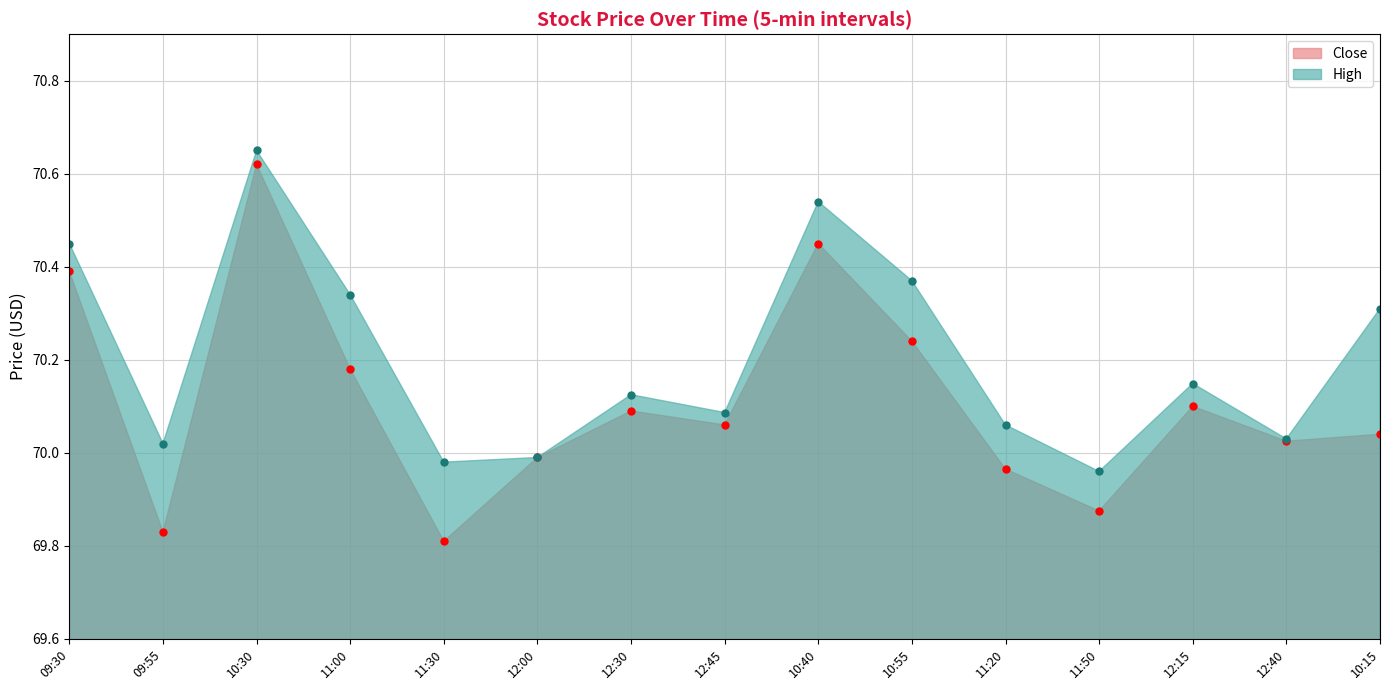

Between 11:20 and 12:15, which series saw the biggest shift?

Close